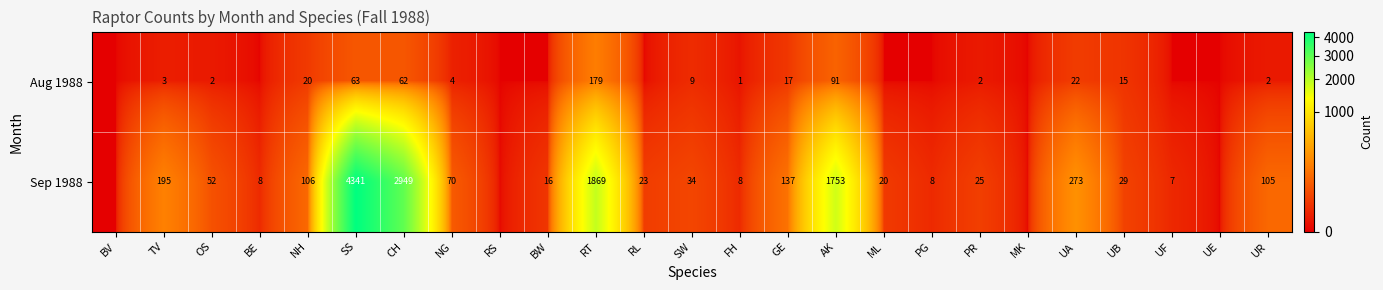

What is the total value across all series at PR?

27